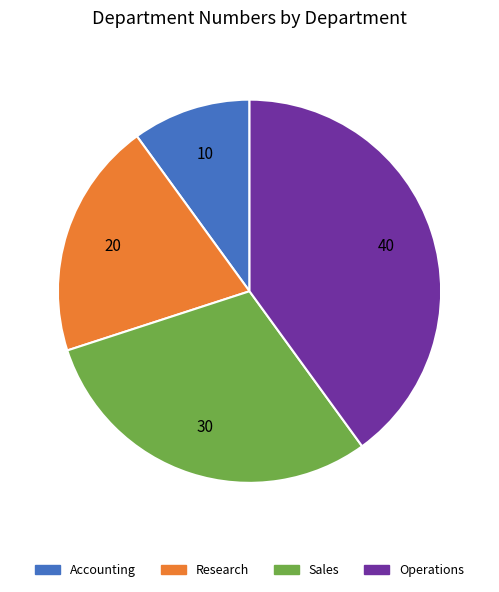

Which category has the biggest portion of the pie?

Operations